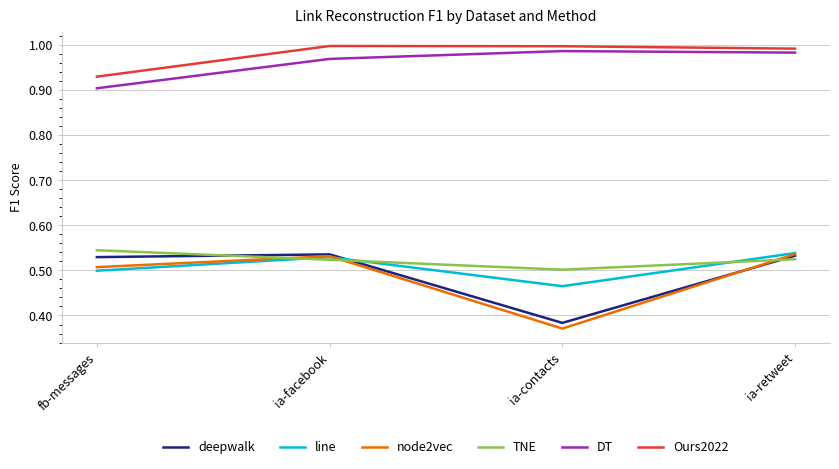

Which category has the lowest value in the line series?

ia-contacts